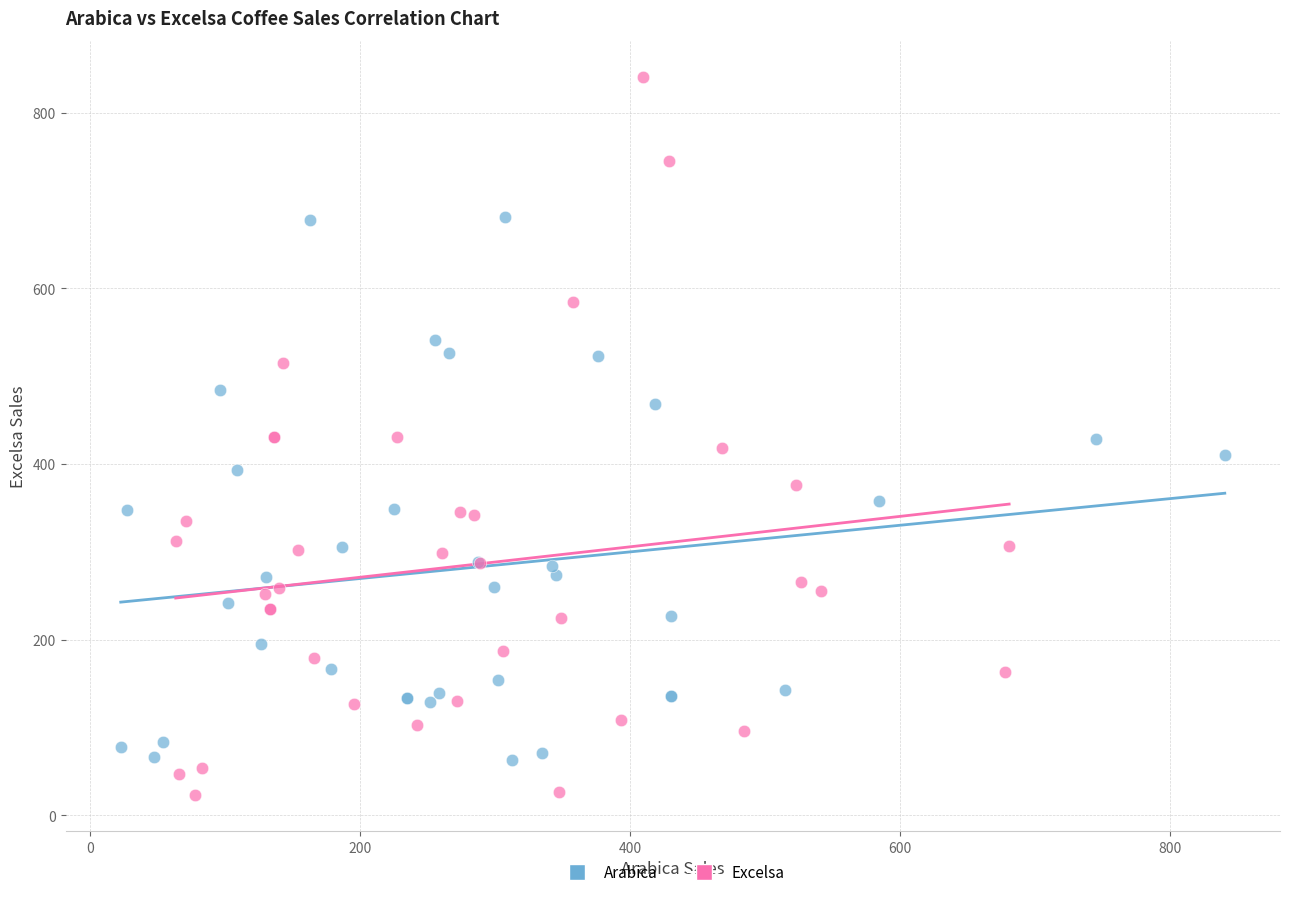

Which series reaches the maximum Y coordinate?

Excelsa